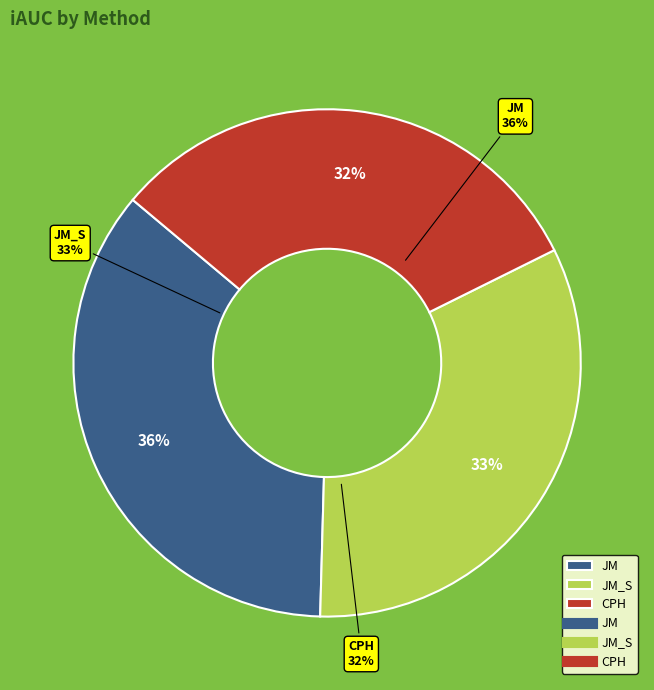

How many slices are in this pie chart?

3